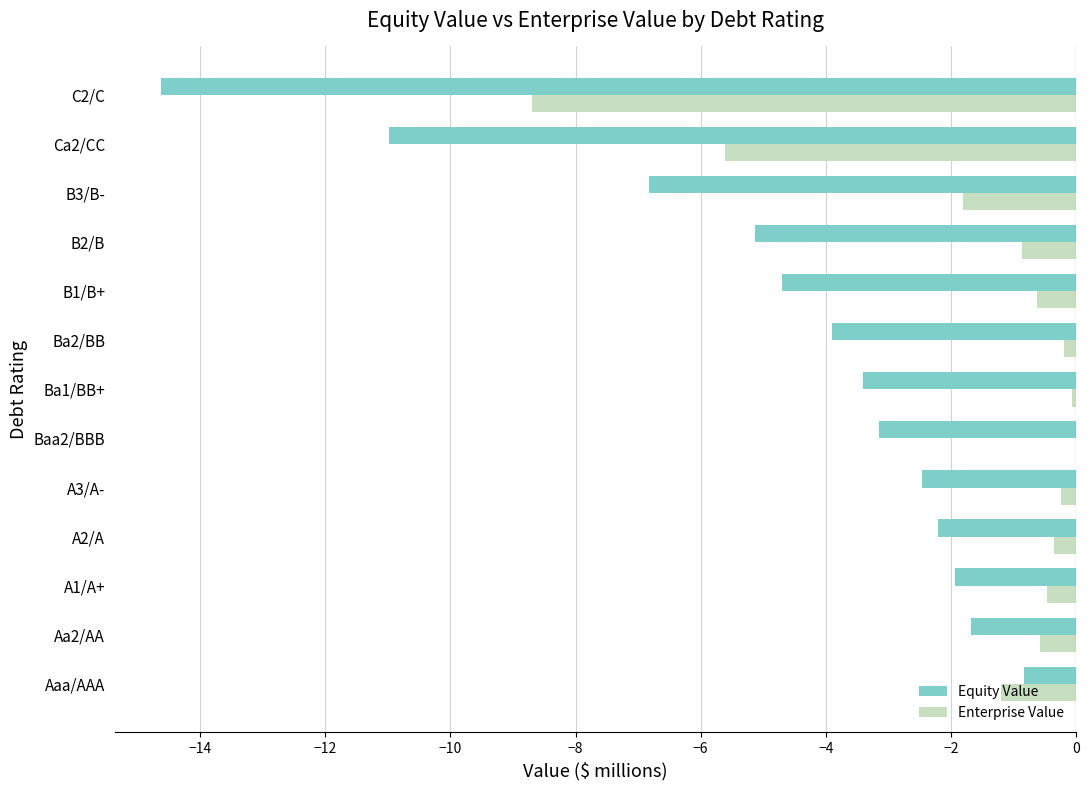

Between A3/A- and C2/C, which series saw the biggest shift?

Equity Value